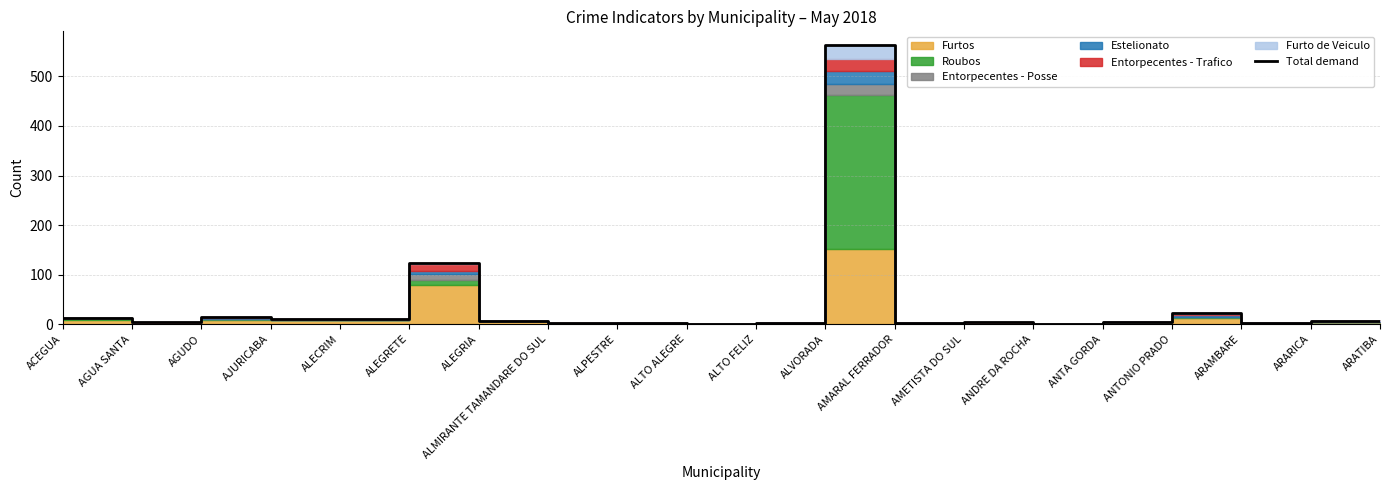

Which category has the highest value across all series?

ALVORADA